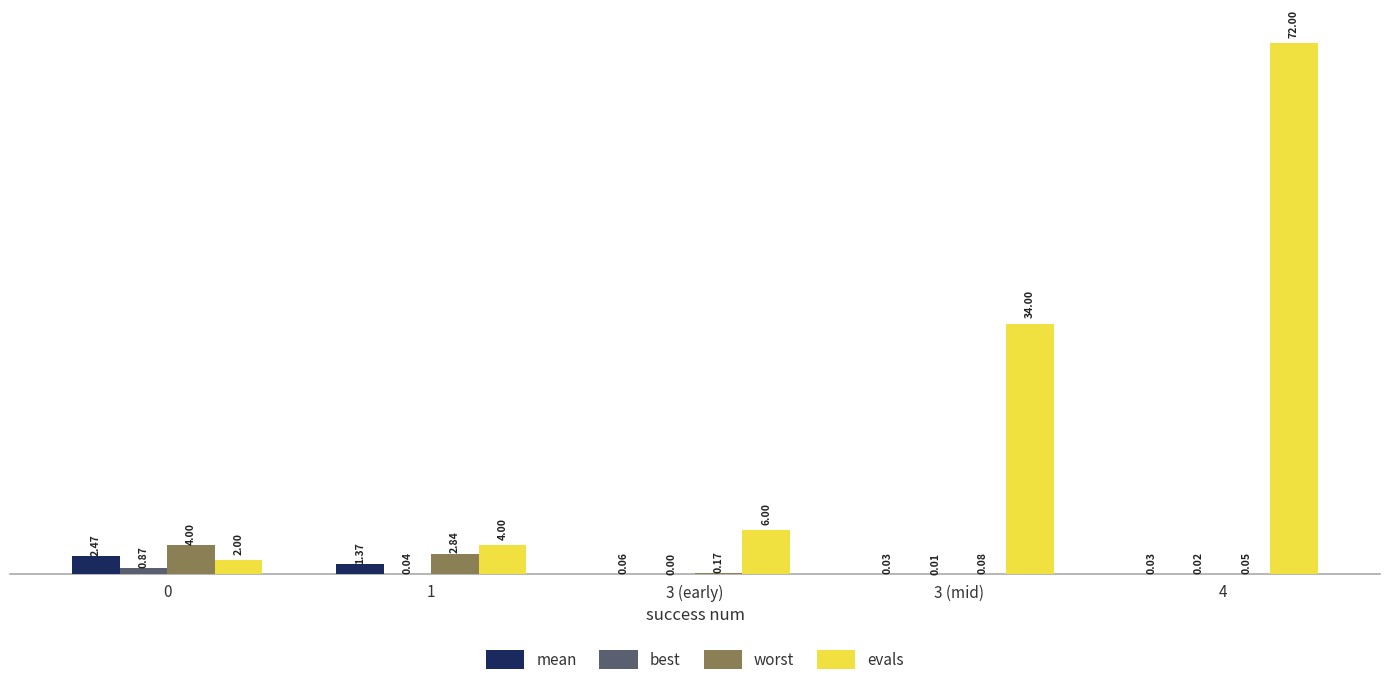

Are the bars grouped side by side (vs. stacked)?

Yes